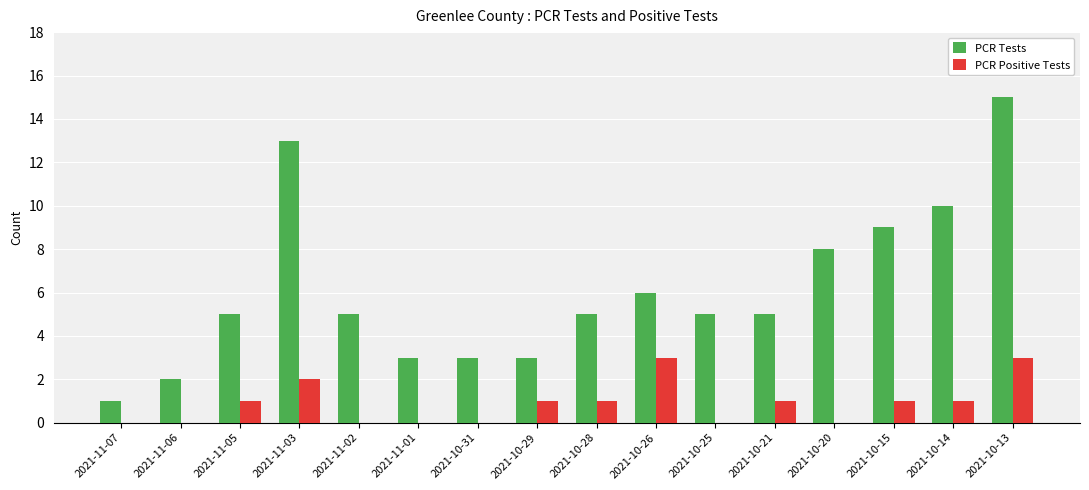

Where is PCR Tests nearest to the value 8?

2021-10-20